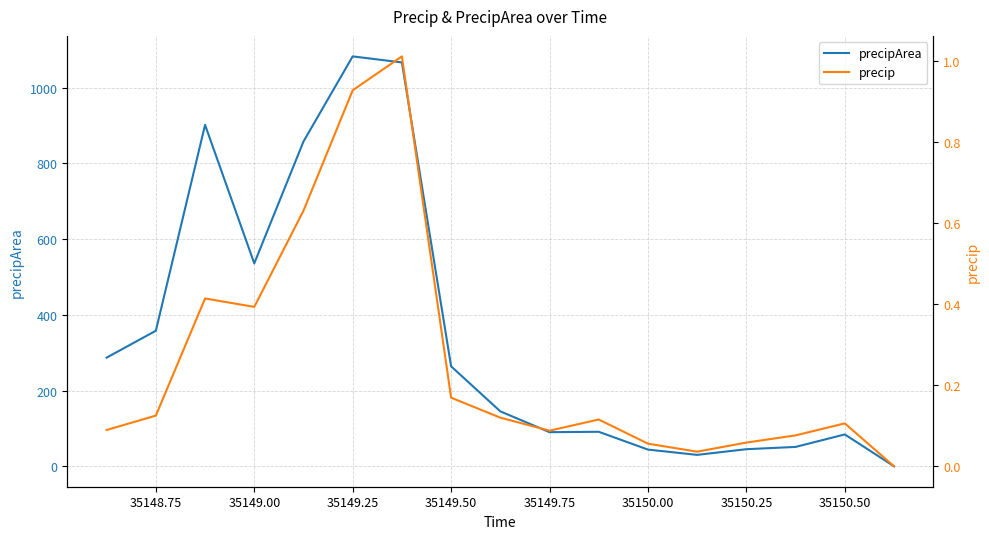

Which series has the largest total across all categories?

precipArea